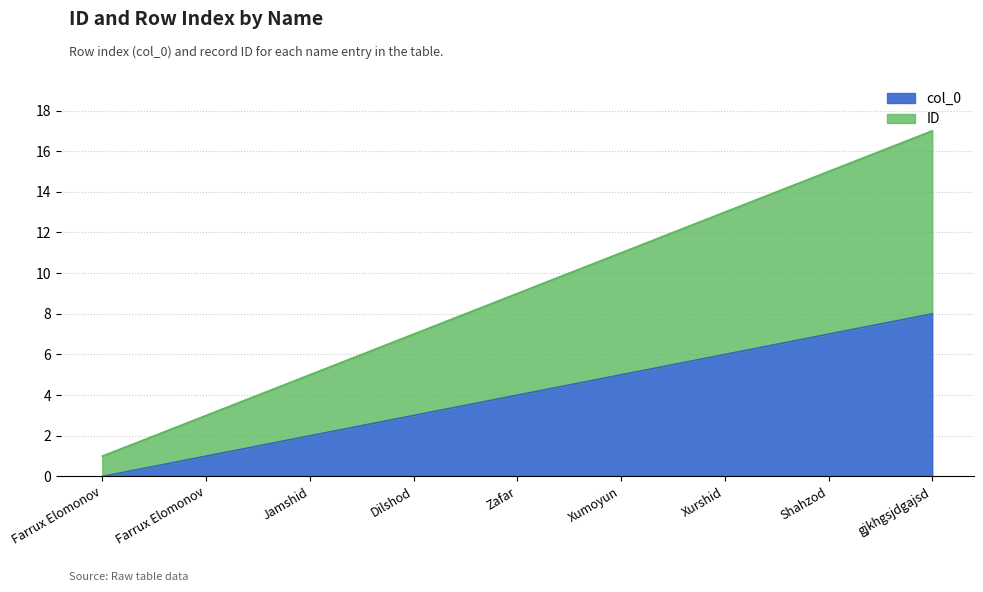

Does the chart have visible grid lines?

Yes